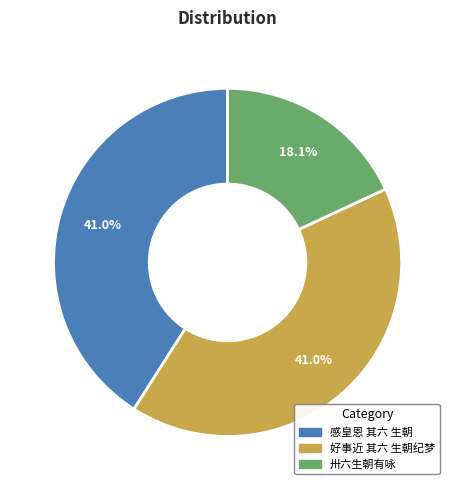

Which slice is the smallest?

卅六生朝有咏